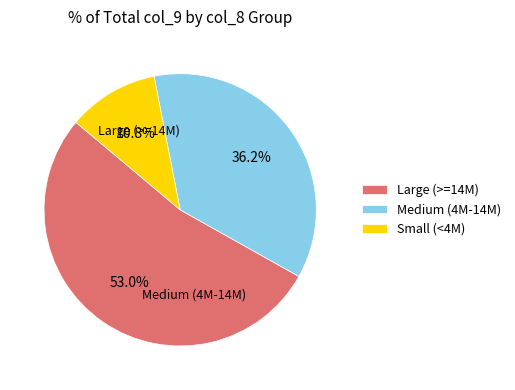

Count the number of slices in the pie.

3